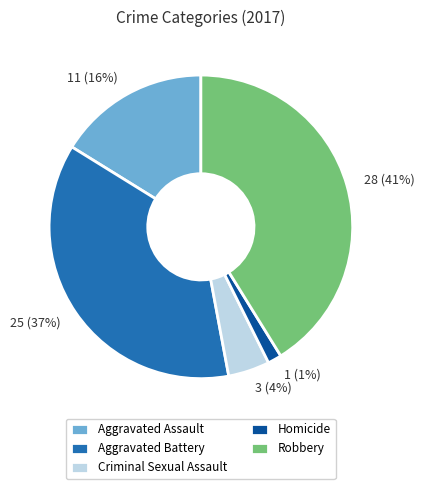

To the nearest percent, what percentage of the pie is Aggravated Battery?

37%